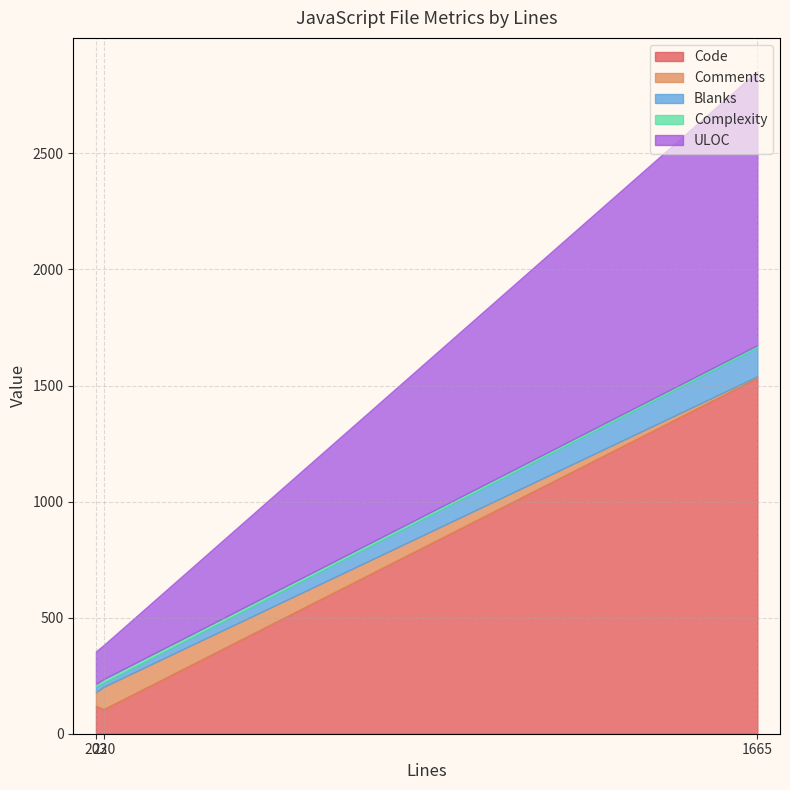

Rank the series by their maximum value, from highest to lowest.

Code, ULOC, Blanks, Comments, Complexity